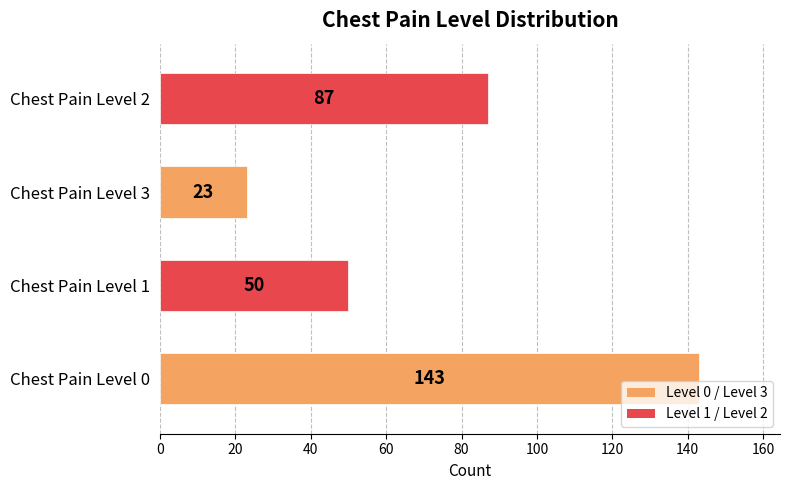

Which category has the lowest value across all series?

Chest Pain Level 3